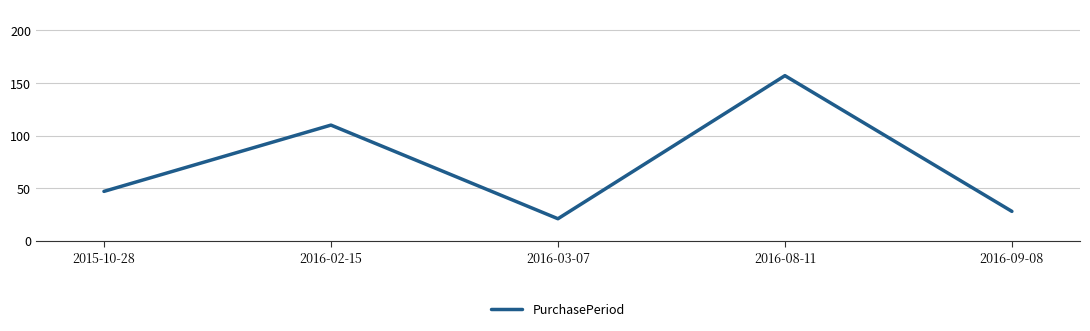

What is the difference between the values at 2015-10-28 and 2016-08-11?

110